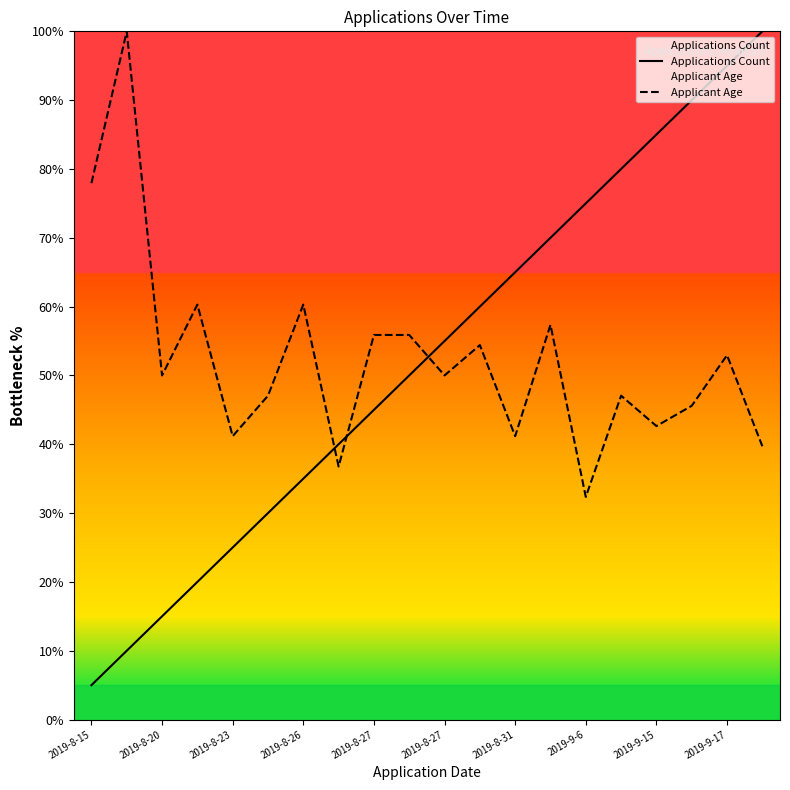

What is the value of the Applications Count point at the 17th from the left?

85.0